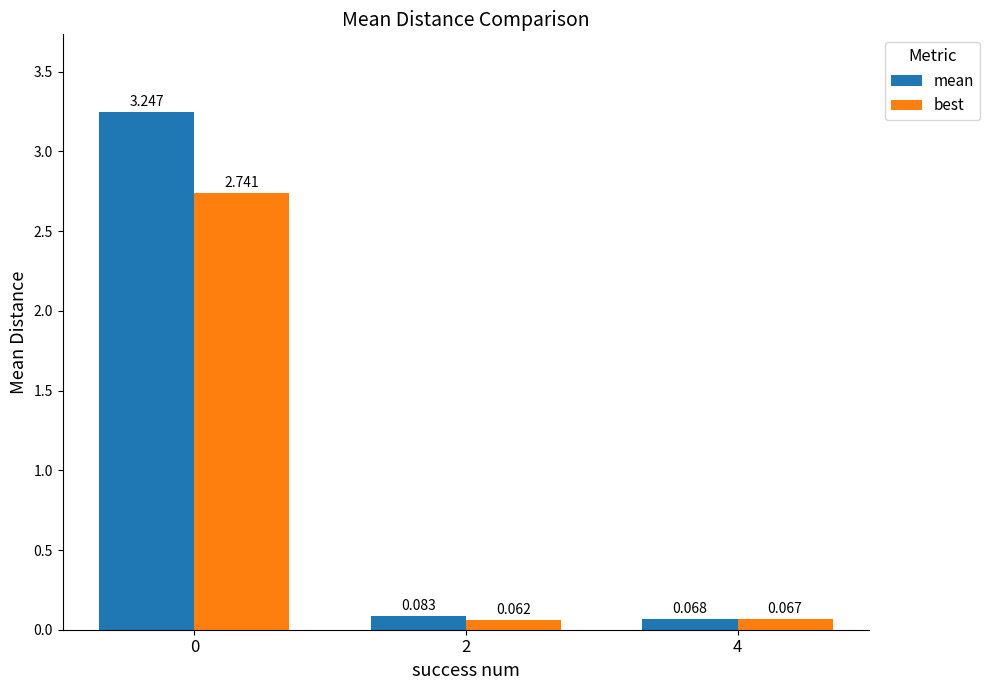

What are all the series names shown in the legend?

mean, best